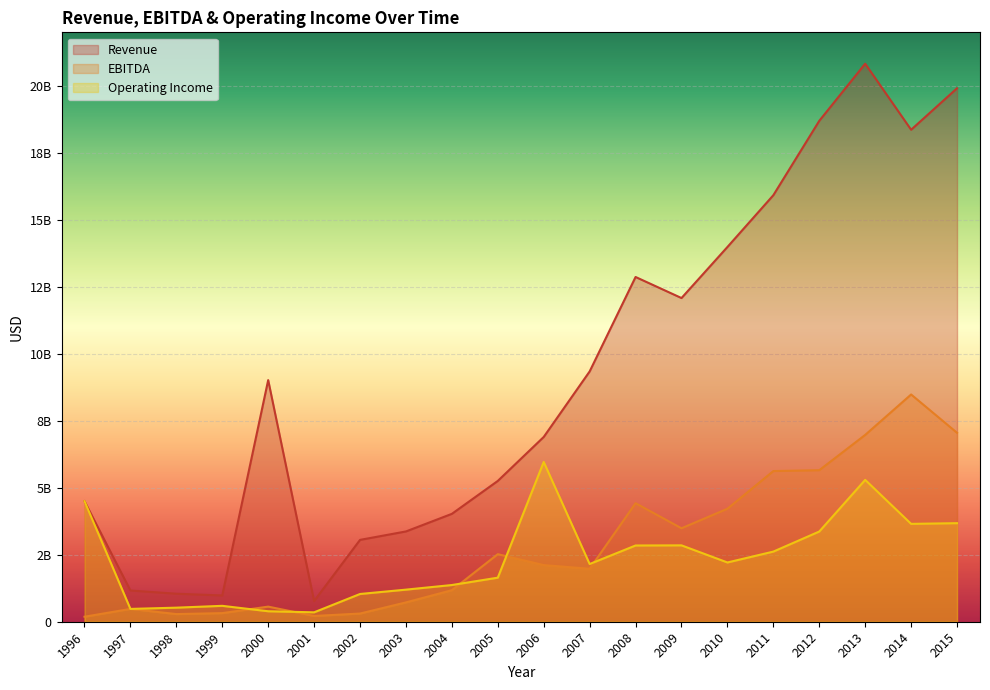

Reading right to left, extract all data points from this chart.

Revenue: 19913000000	18364000000	20830000000	18697000000	15921000000	13988000000	12082000000	12868000000	9343000000	6897000000	5256000000	4027000000	3370000000	3055032856	771936828	9019203162	980935003	1045271419	1165852219	4500186043
EBITDA: 7052000000	8482000000	6973000000	5656000000	5624000000	4218000000	3489000000	4424000000	1977000000	2115000000	2522000000	1178000000	722000000	305903159	214982407	564075248	321650785	285714228	478528888	187003576
Operating Income: 3679000000	3653000000	5295000000	3367000000	2618000000	2212000000	2851000000	2846000000	2154000000	5964000000	1645000000	1370000000	1198000000	1035672133	350971278	391052167	593355796	525150799	478528888	4500186043